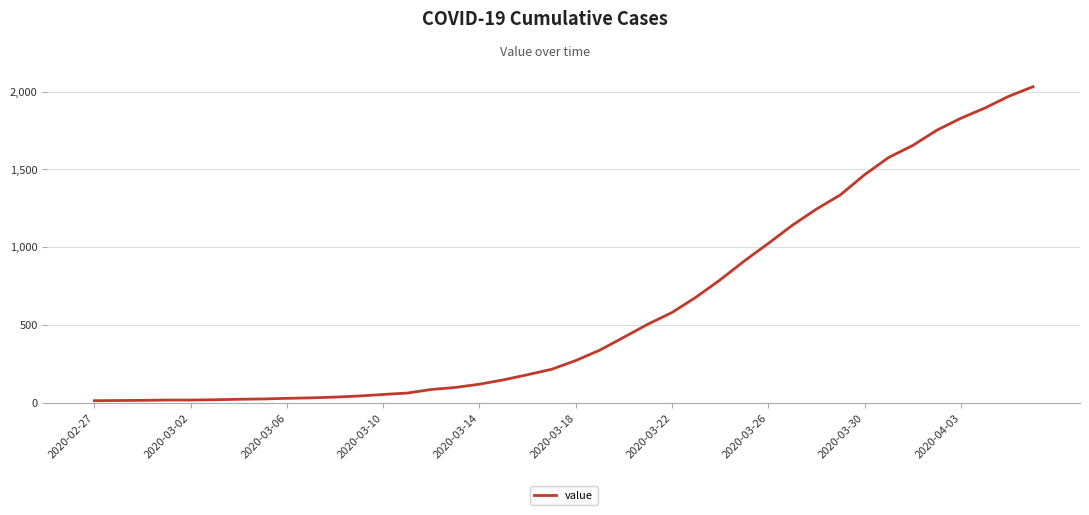

What is the greatest value displayed?

2032